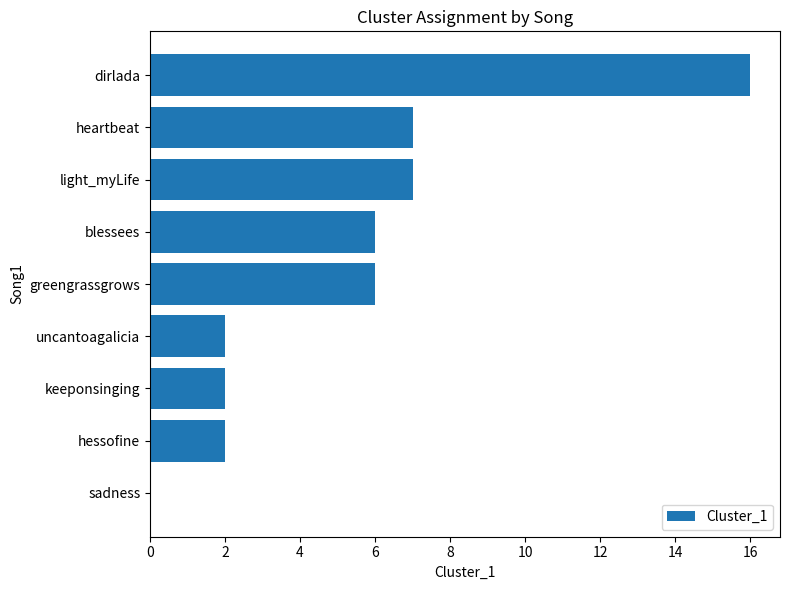

Reading bottom to top, transcribe all the data shown in this chart.

sadness=0	hessofine=2	keeponsinging=2	uncantoagalicia=2	greengrassgrows=6	blessees=6	light_myLife=7	heartbeat=7	dirlada=16